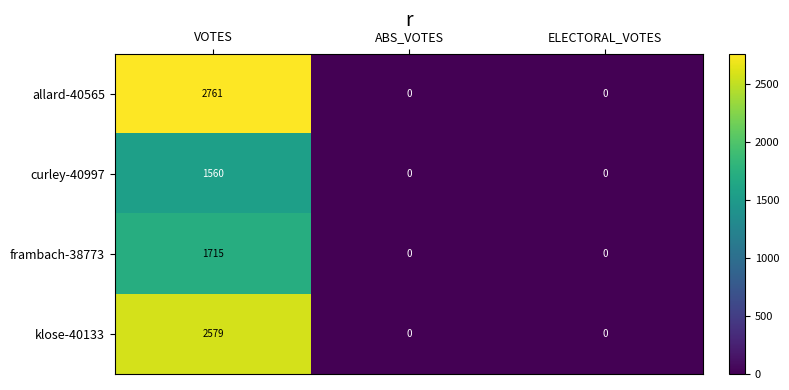

Which series has the largest total across all categories?

allard-40565